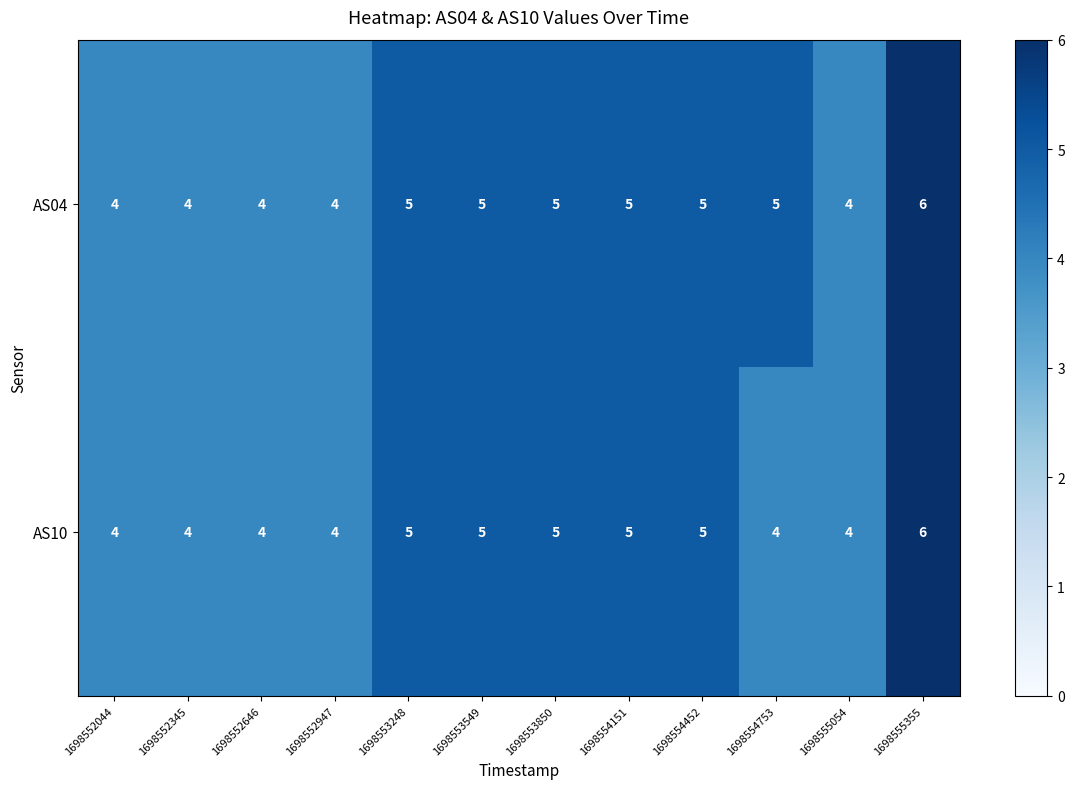

What is the sum of the AS04 values at 1698554452 and 1698552947?

9